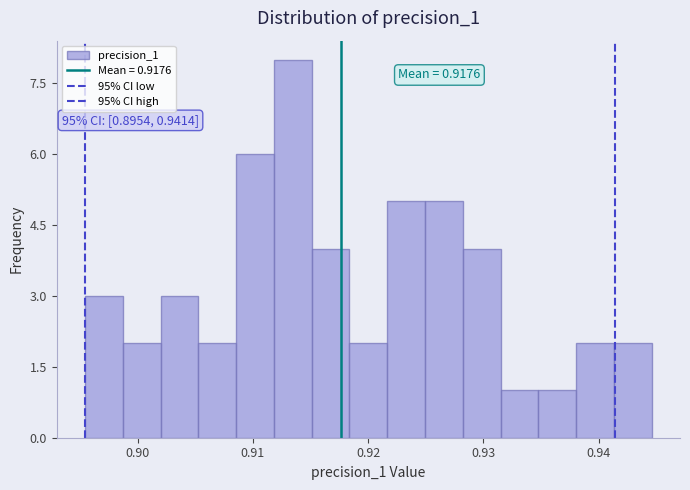

Read against the x-axis, roughly where is the centre of the tallest bar?

0.913